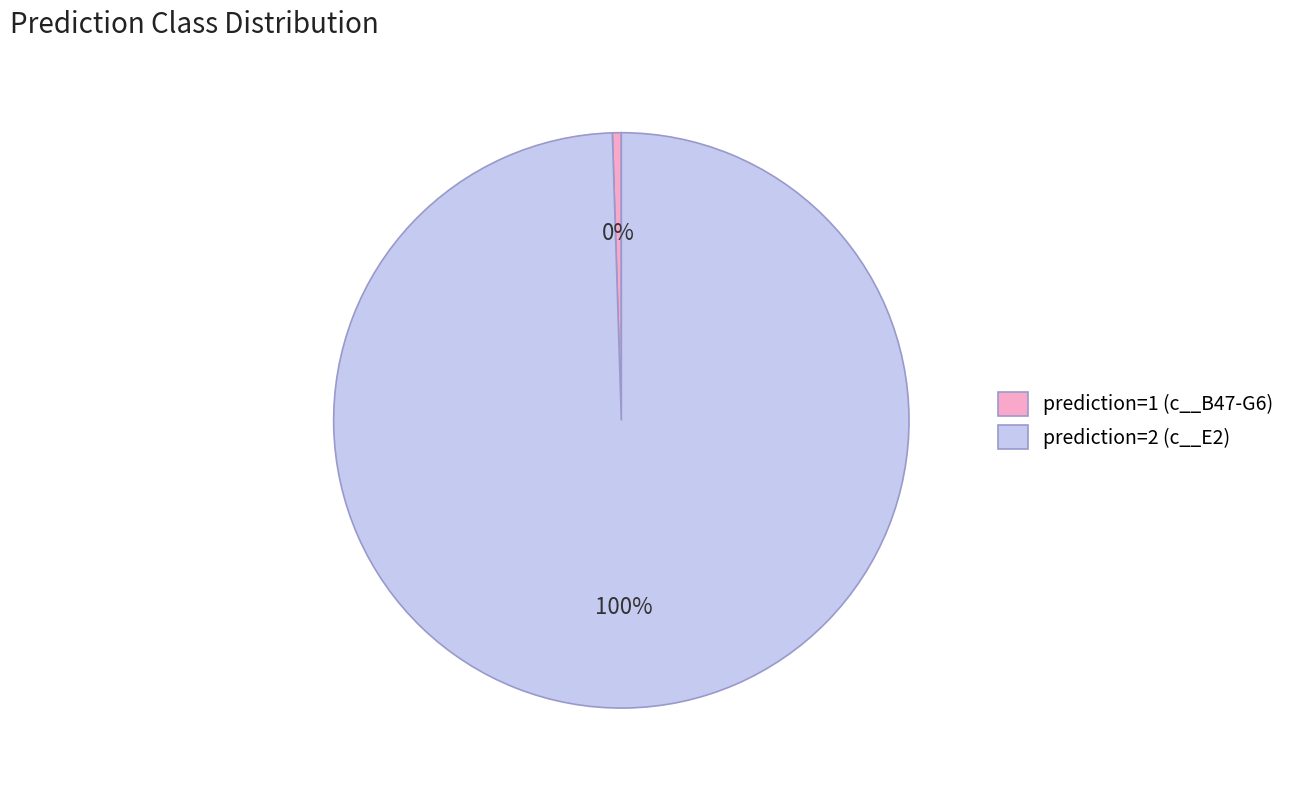

Combined, do prediction=2 (c__E2) and prediction=1 (c__B47-G6) account for over 50%?

Yes